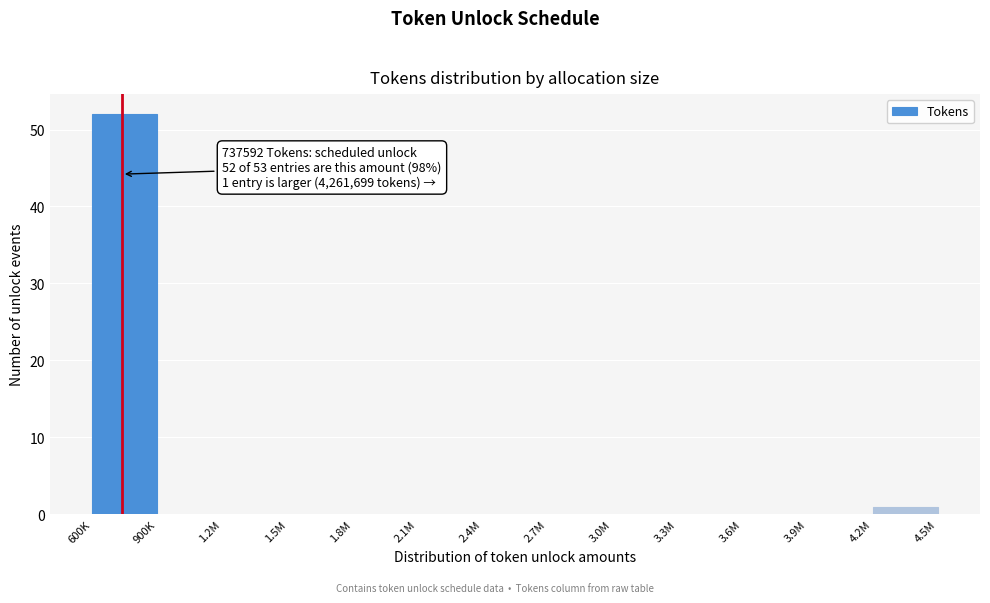

Reading left to right, transcribe all the data shown in this chart.

600K=52	900K=0	1.2M=0	1.5M=0	1.8M=0	2.1M=0	2.4M=0	2.7M=0	3.0M=0	3.3M=0	3.6M=0	3.9M=0	4.2M=1